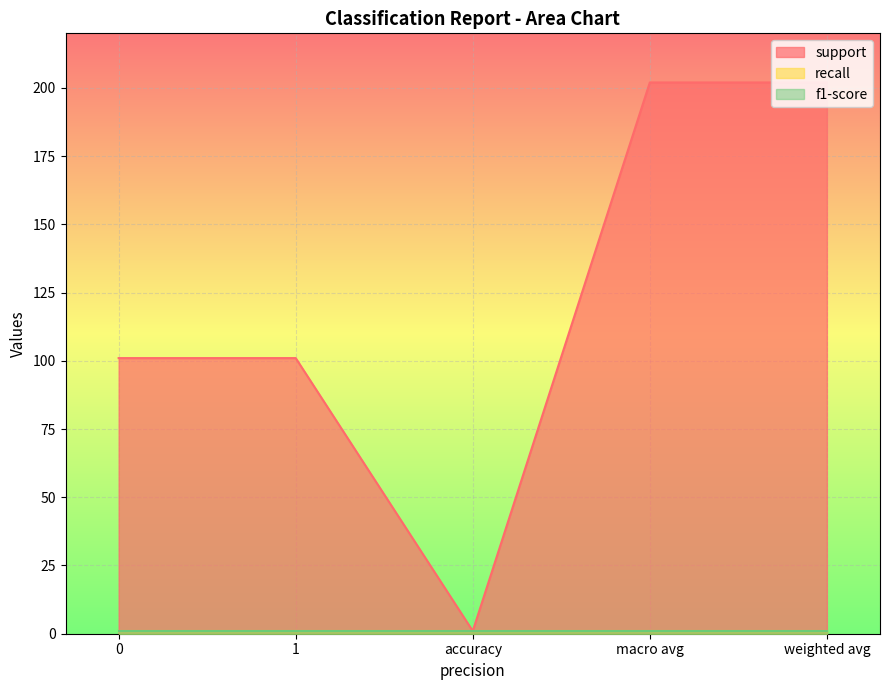

Rank the series at accuracy from highest to lowest value.

support, recall, f1-score